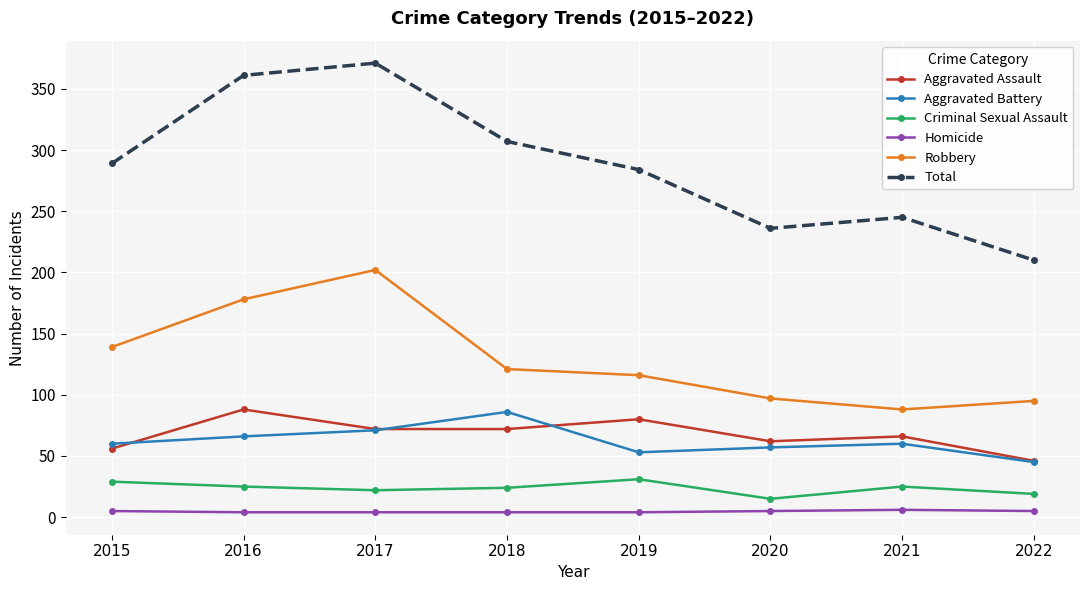

What is the highest value of the Aggravated Assault series?

88